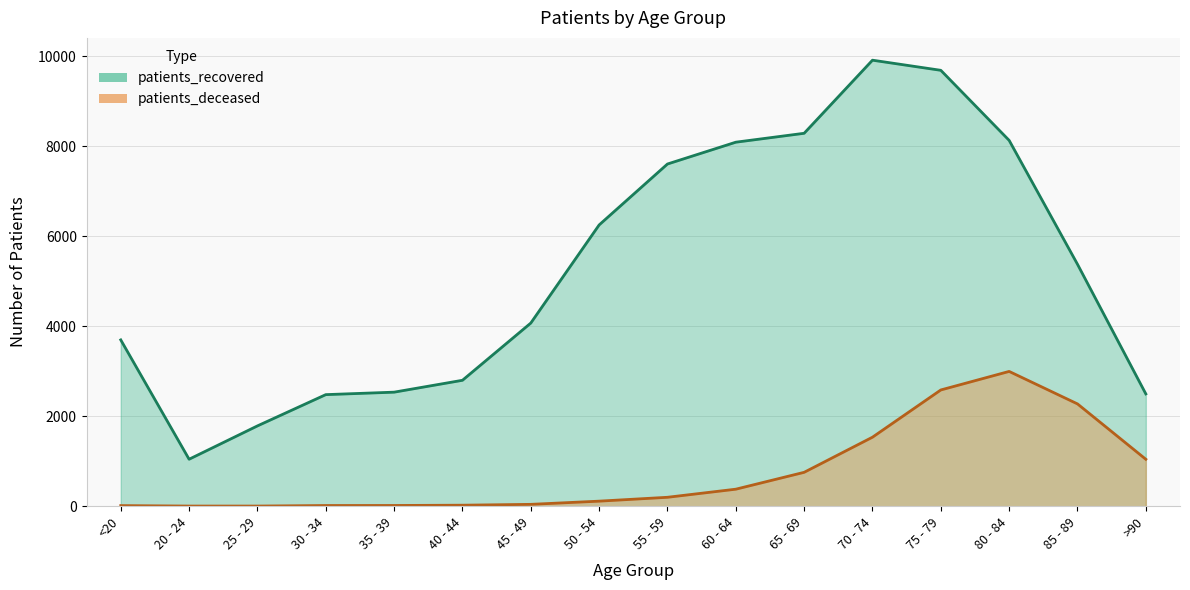

The value of patients_deceased at 75 - 79 is 1221. True or false?

False